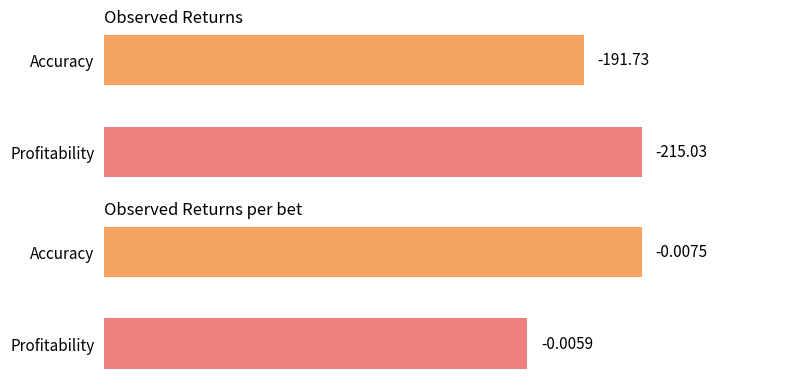

Rank the categories by Observed Returns value from lowest to highest.

Profitability, Accuracy